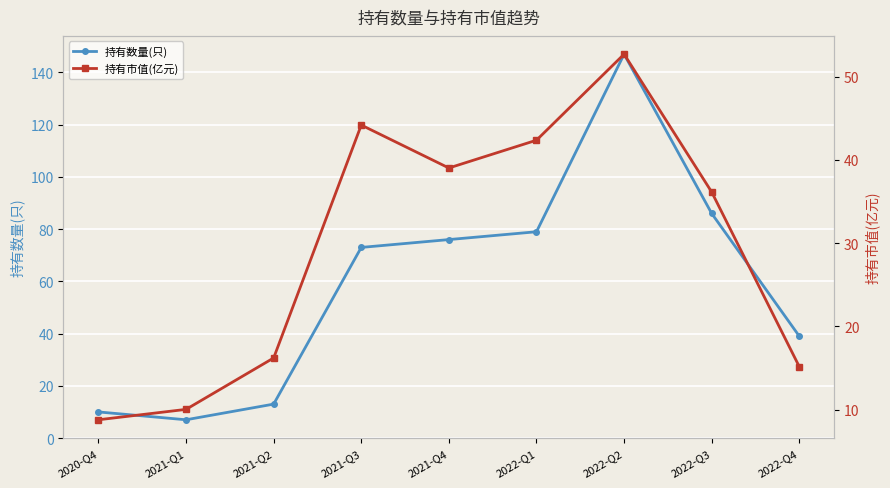

True or false: 持有数量(只) has more than 2 interior local peaks.

False